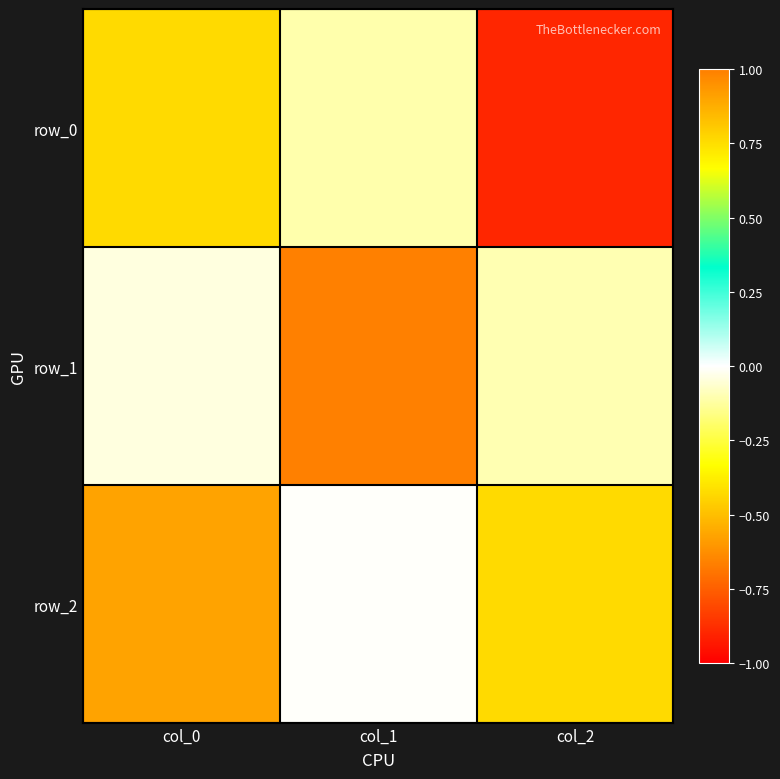

At which category is the sum across all series the highest?

col_1